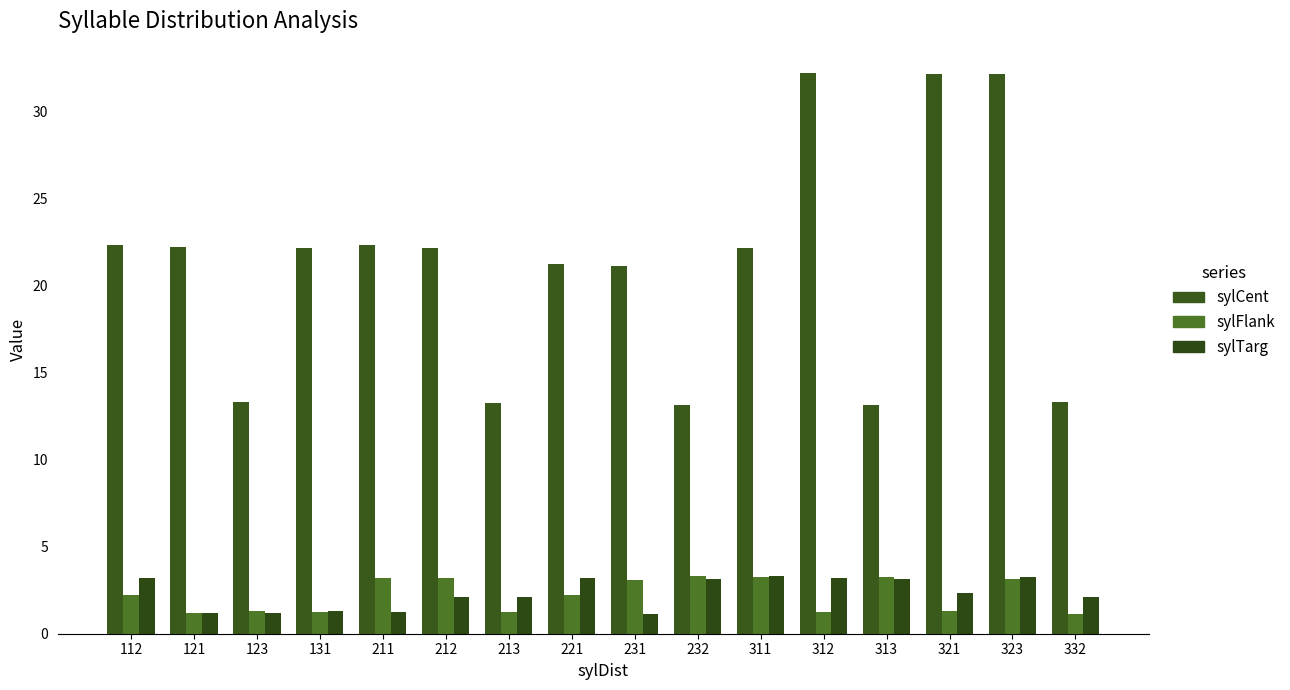

What is the difference between the sylCent values at 121 and 311?

0.1